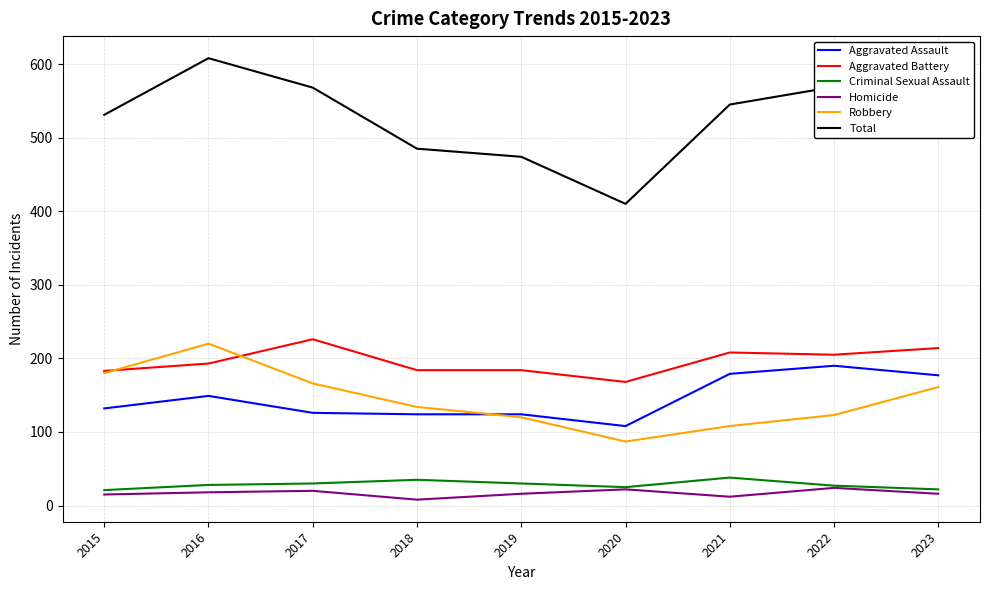

What is the difference between the maximum and minimum values in the Aggravated Assault series?

82